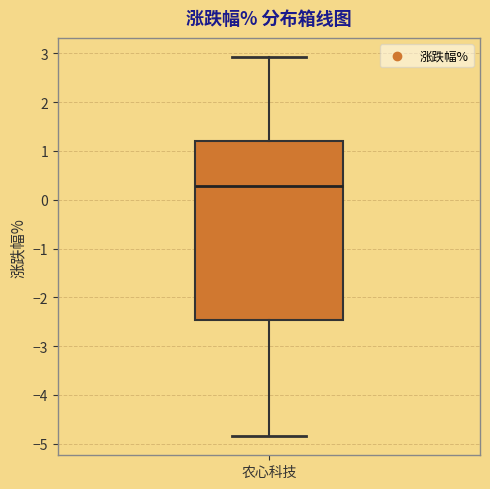

Transcribe this box plot: give where the median line is, the range the box spans, and where the two whiskers end, as read against the y-axis. The values are not printed on the chart, so give them approximately, as read against the axis.

median 0.3, box -2.5 to 1.2, whiskers -4.8 to 2.9